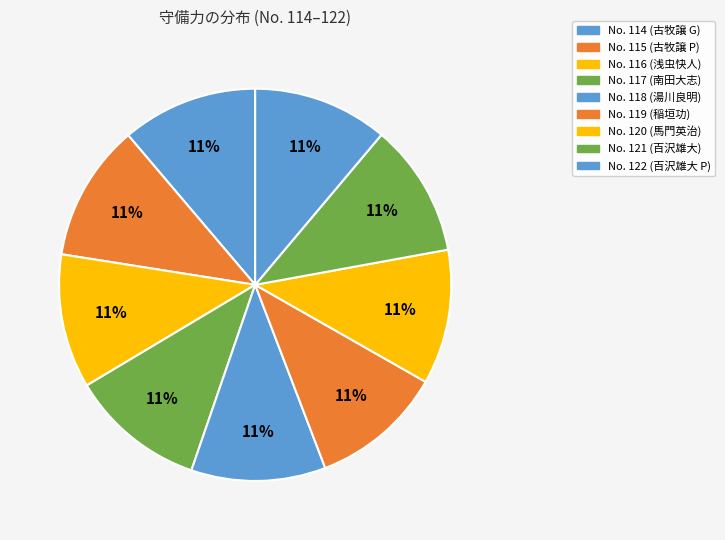

Which category has the biggest portion of the pie?

115